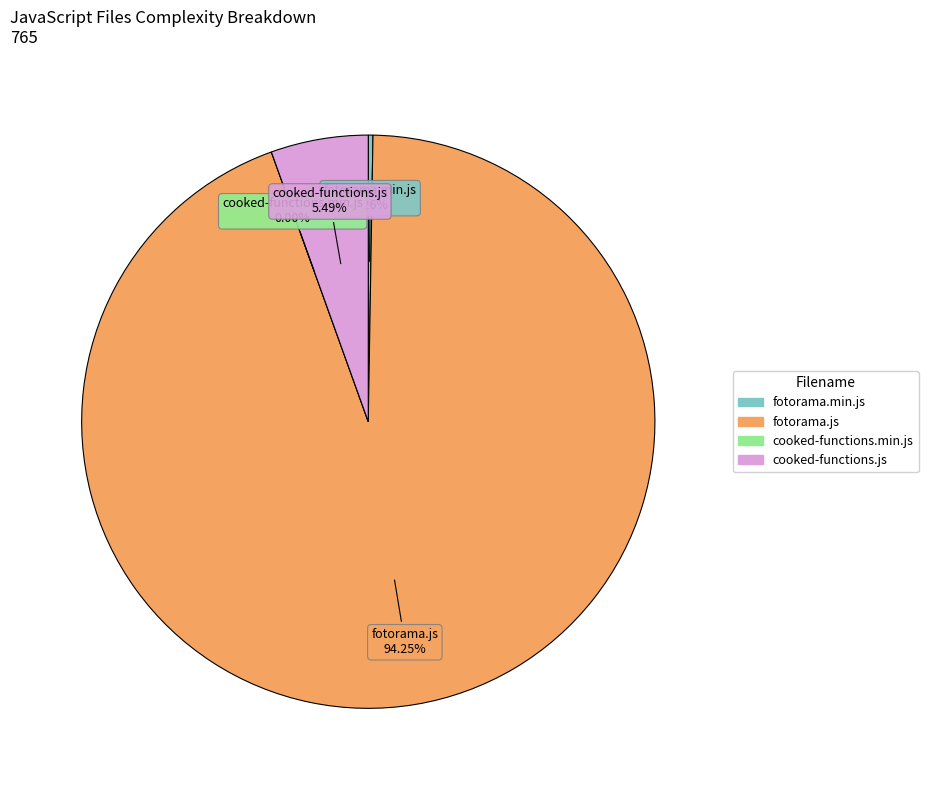

Does fotorama.js account for over 50% of the chart?

Yes